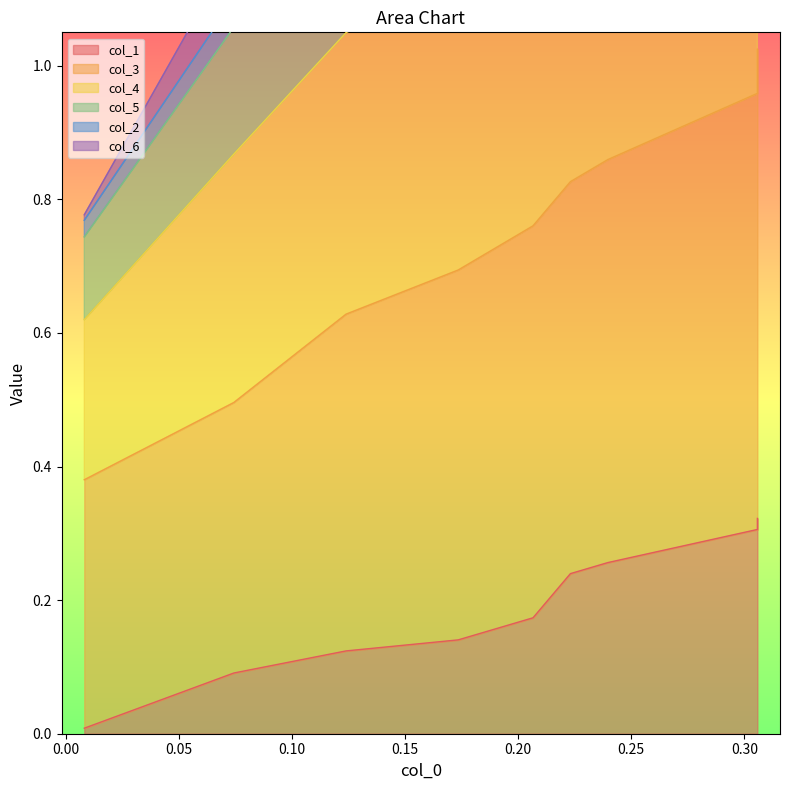

At how many categories does at least one series exceed 2?

5